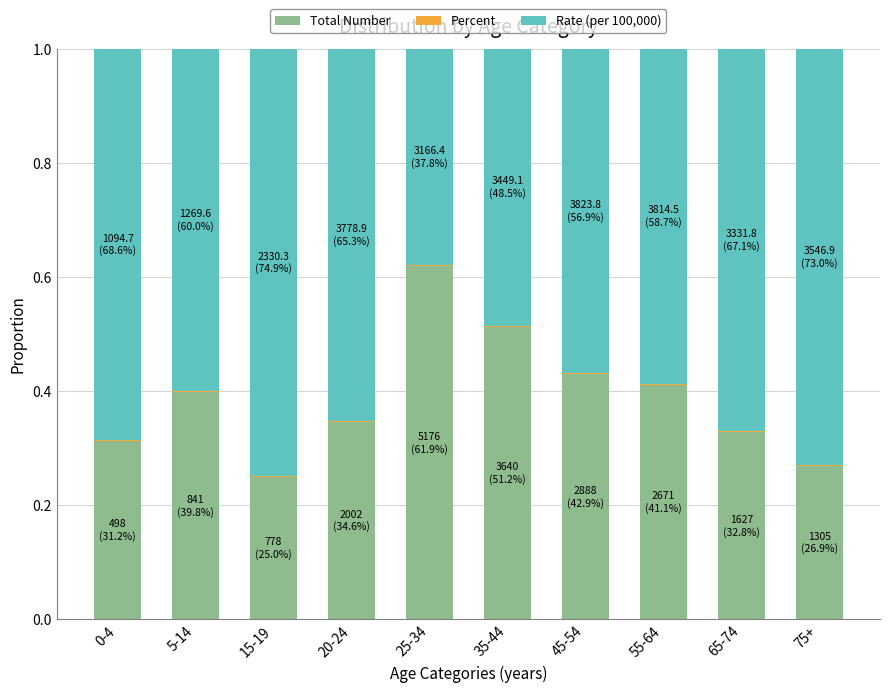

Does the chart contain stacked bars?

Yes